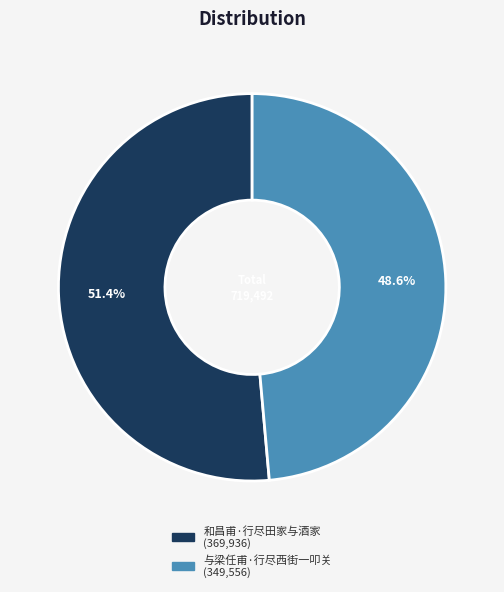

To the nearest percent, what percentage of the pie is 与梁任甫·行尽西街一叩关?

49%